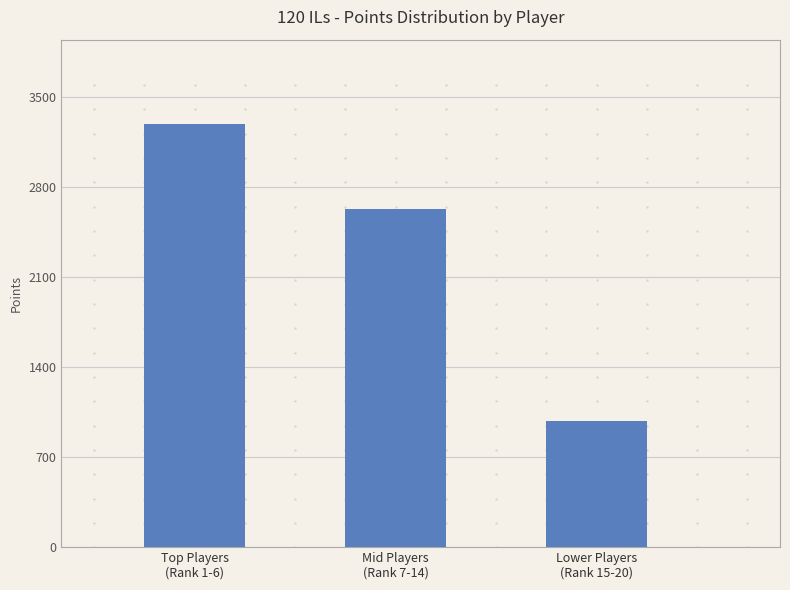

Read the value at Mid Players
(Rank 7-14), to the nearest 10.

2630